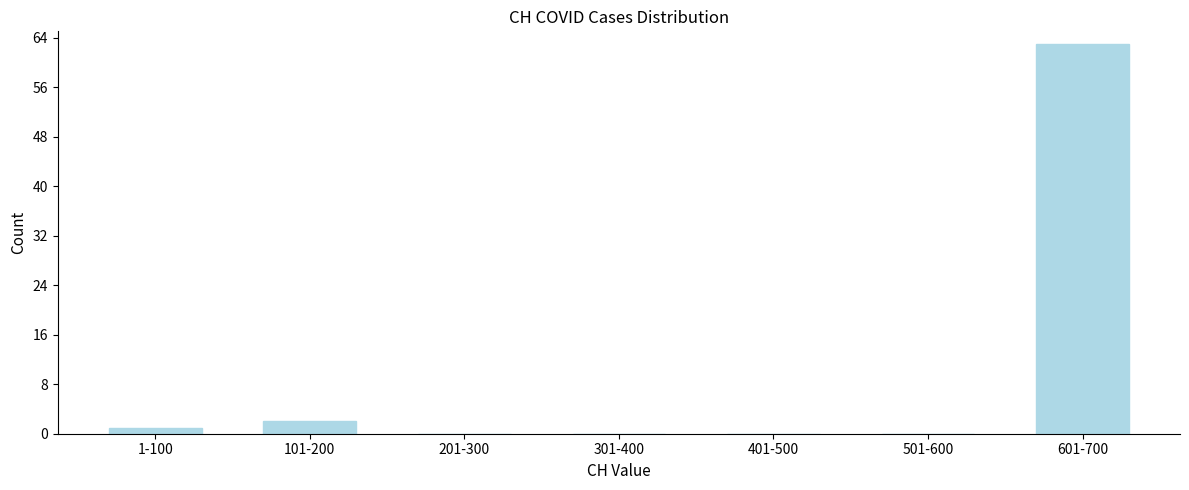

Reading right to left, list all the values displayed in this chart.

601-700=63	501-600=0	401-500=0	301-400=0	201-300=0	101-200=2	1-100=1